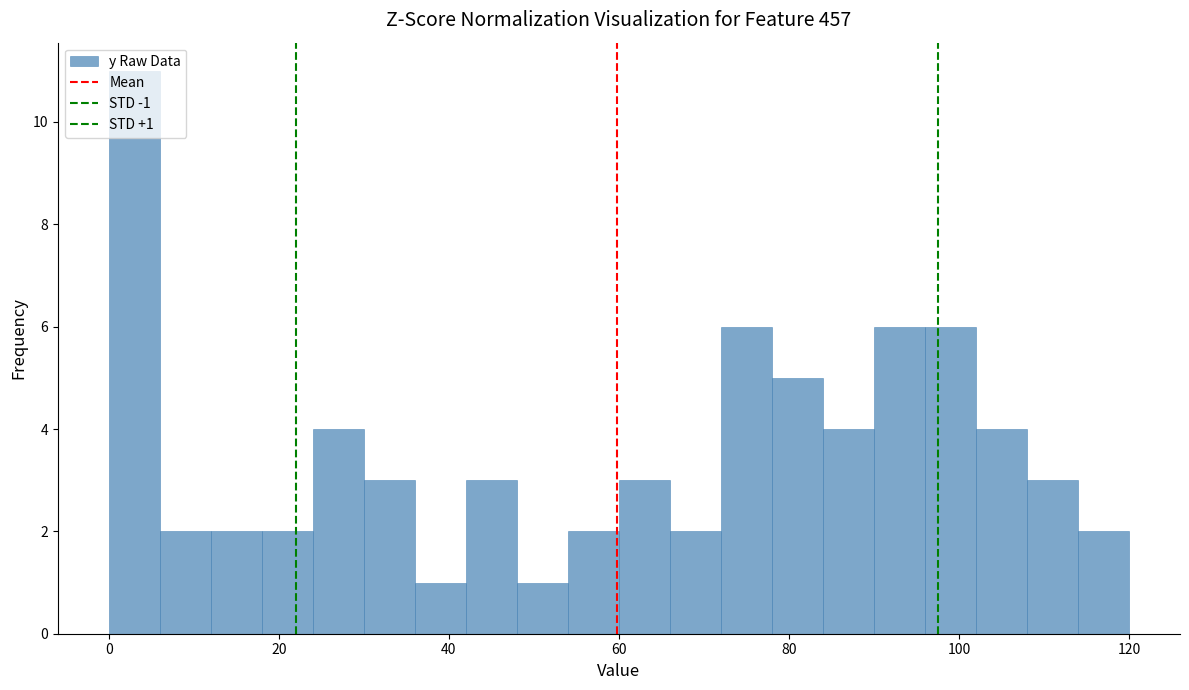

Read against the x-axis, roughly where is the centre of the tallest bar?

4